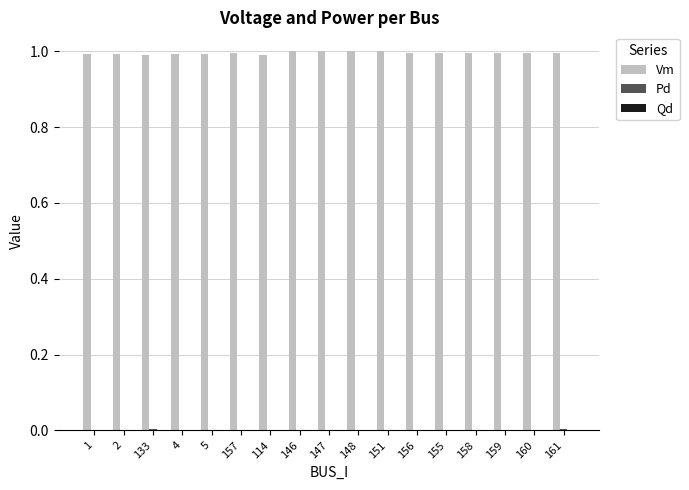

What value does the Vm series have at 157?

1.0